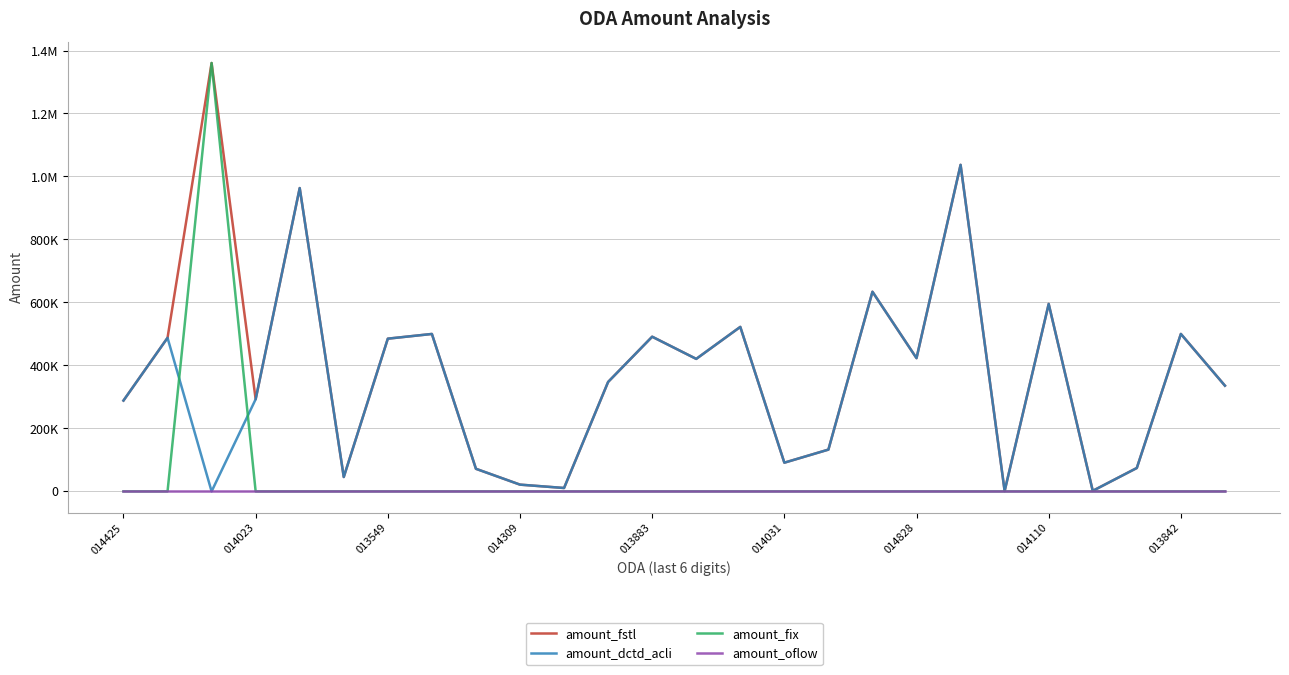

What are all the series names shown in the legend?

amount_fstl, amount_dctd_acli, amount_fix, amount_oflow